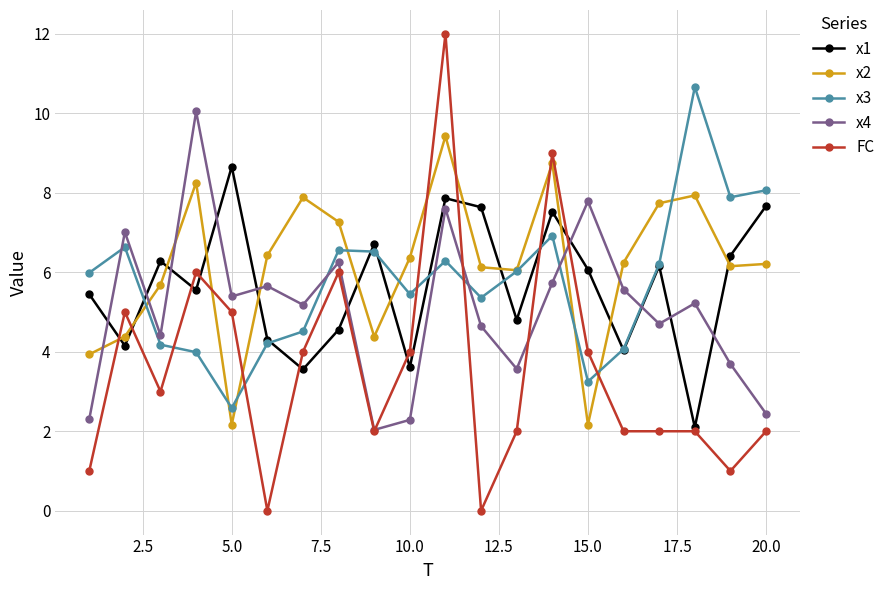

In x2, how many points are lower than both neighbors (excluding endpoints)?

5